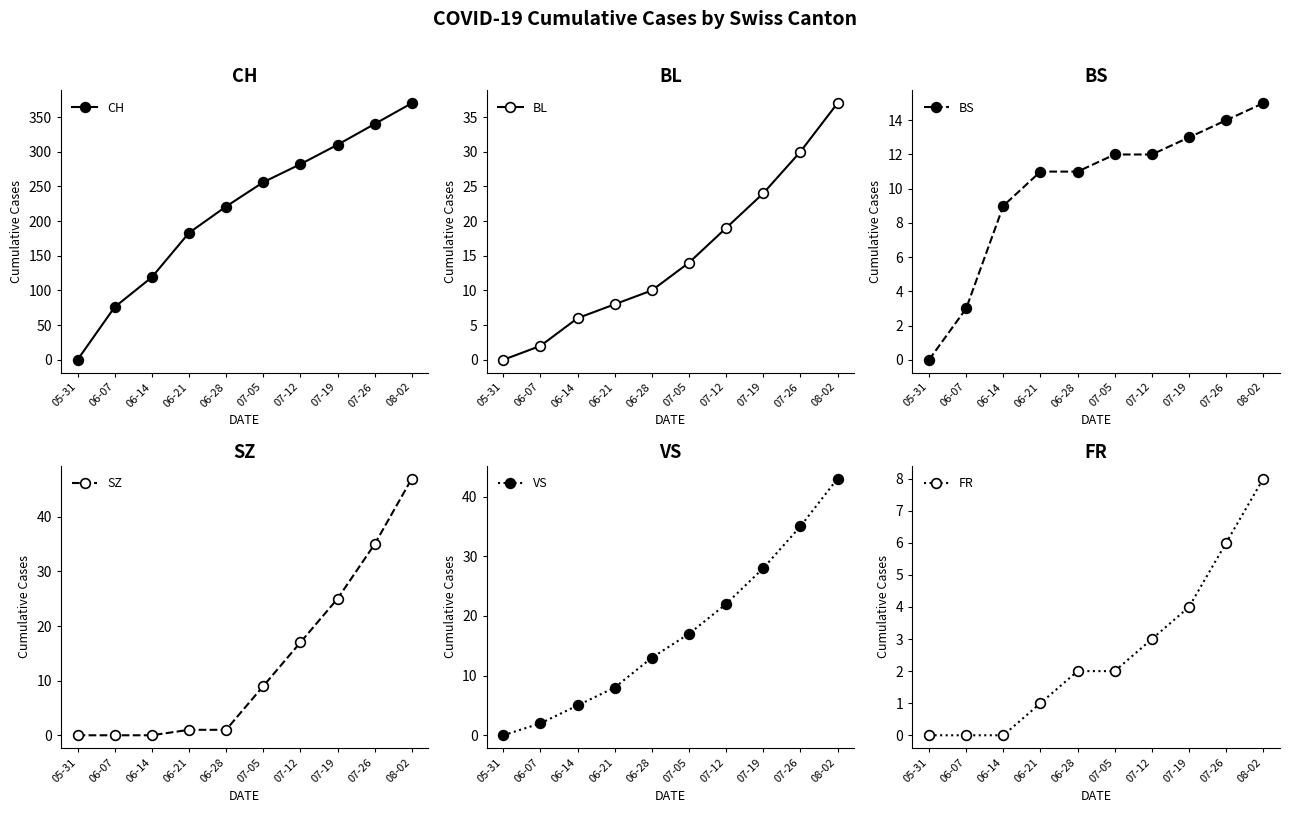

Rank the categories by VS value from highest to lowest.

08-02, 07-26, 07-19, 07-12, 07-05, 06-28, 06-21, 06-14, 06-07, 05-31